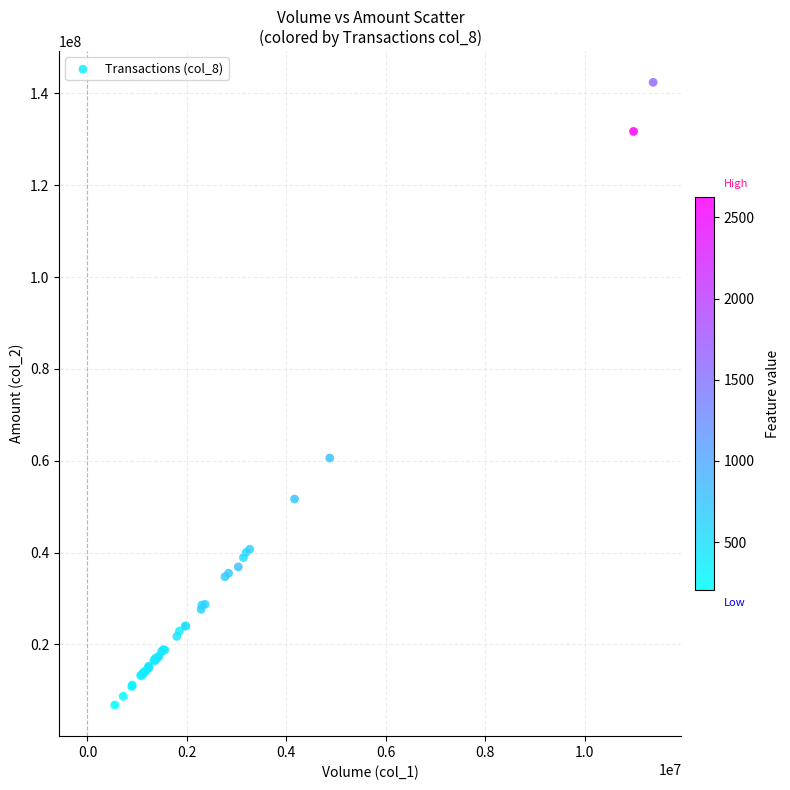

What Y value in the scatter plot is closest to 74597591?

60572663